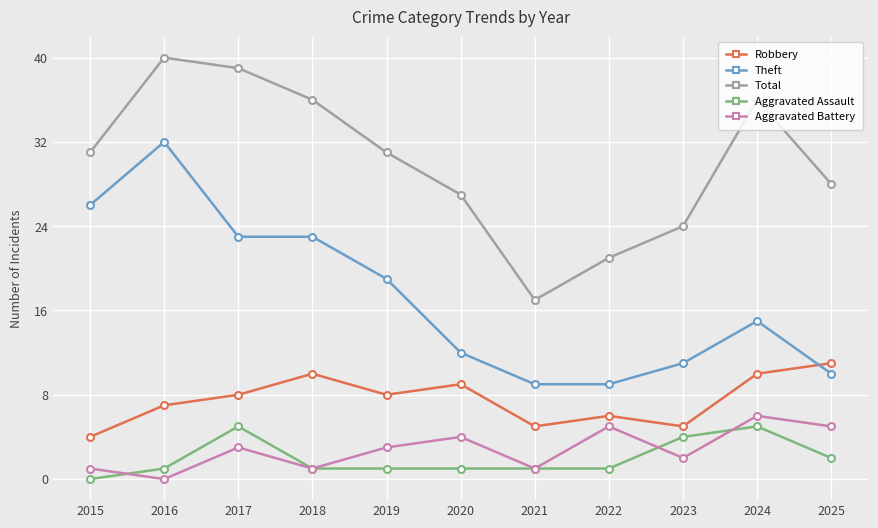

The Total series shows 36 at 2024. True or false?

True